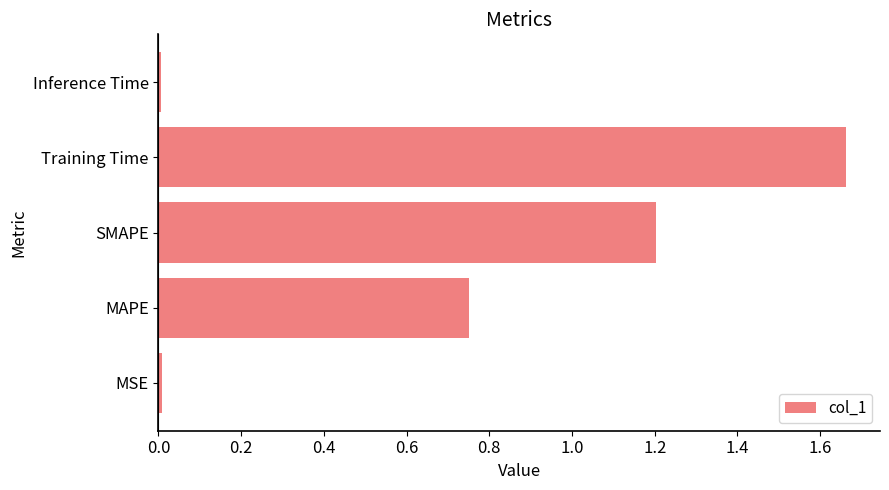

Is it true that the value at MSE is 0.0?

True